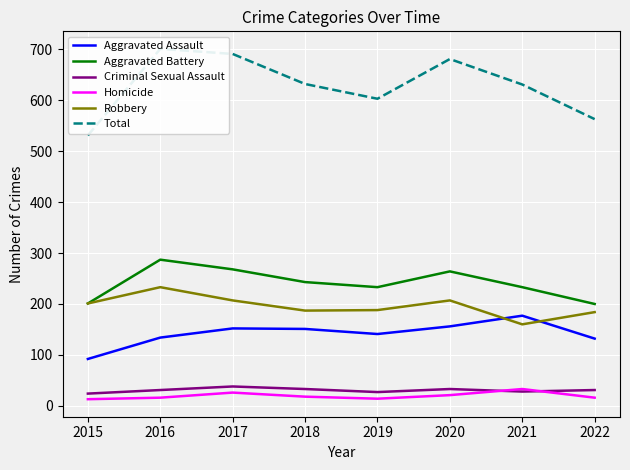

What is the greatest value displayed?

701